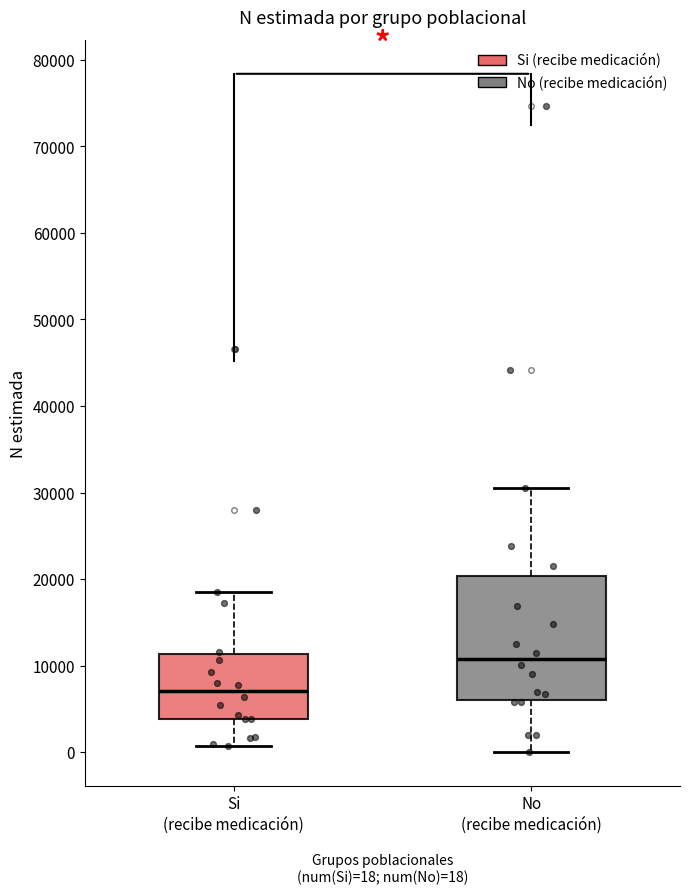

Comparing the boxes themselves (not the whiskers), which one is the tallest?

No (recibe medicación)